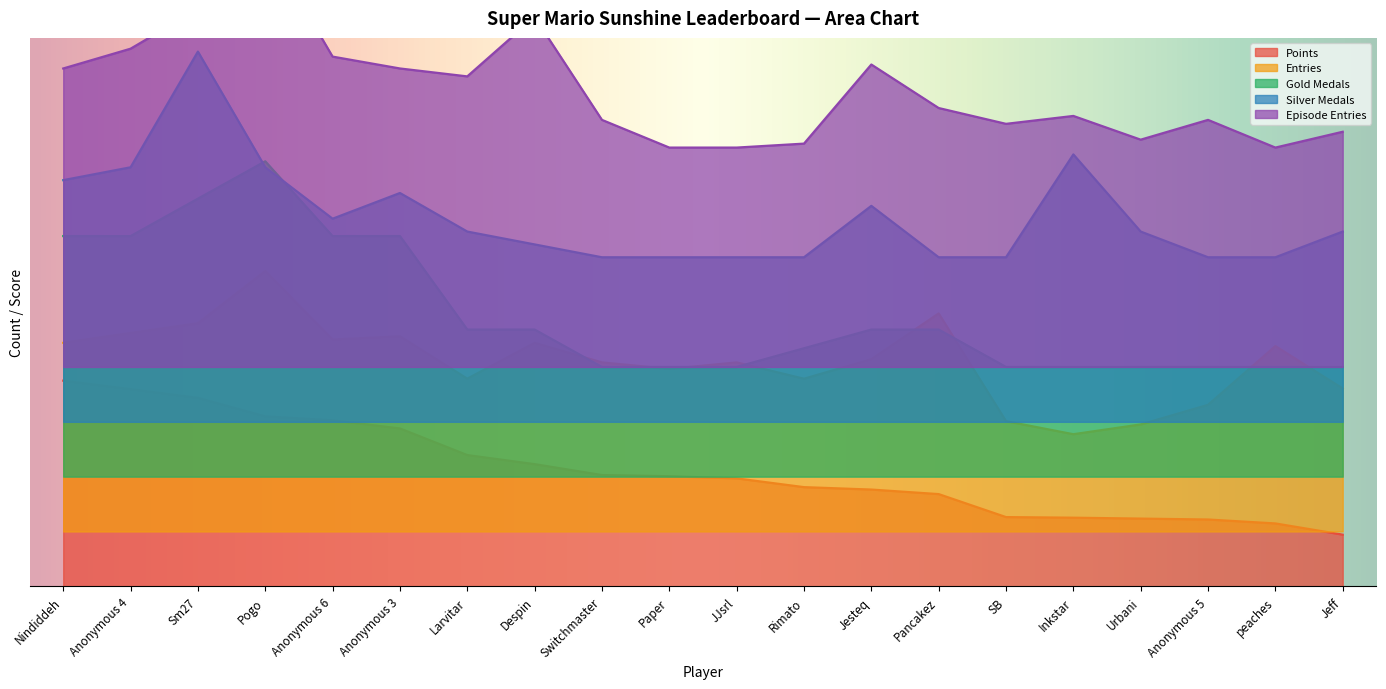

List the labels in order of Episode Entries value, largest first.

Pogo, Sm27, Despin, Anonymous 4, Anonymous 6, Jesteq, Nindiddeh, Anonymous 3, Larvitar, Pancakez, Inkstar, Switchmaster, Anonymous 5, SB, Jeff, Urbani, Rimato, Paper, JJsrl, peaches